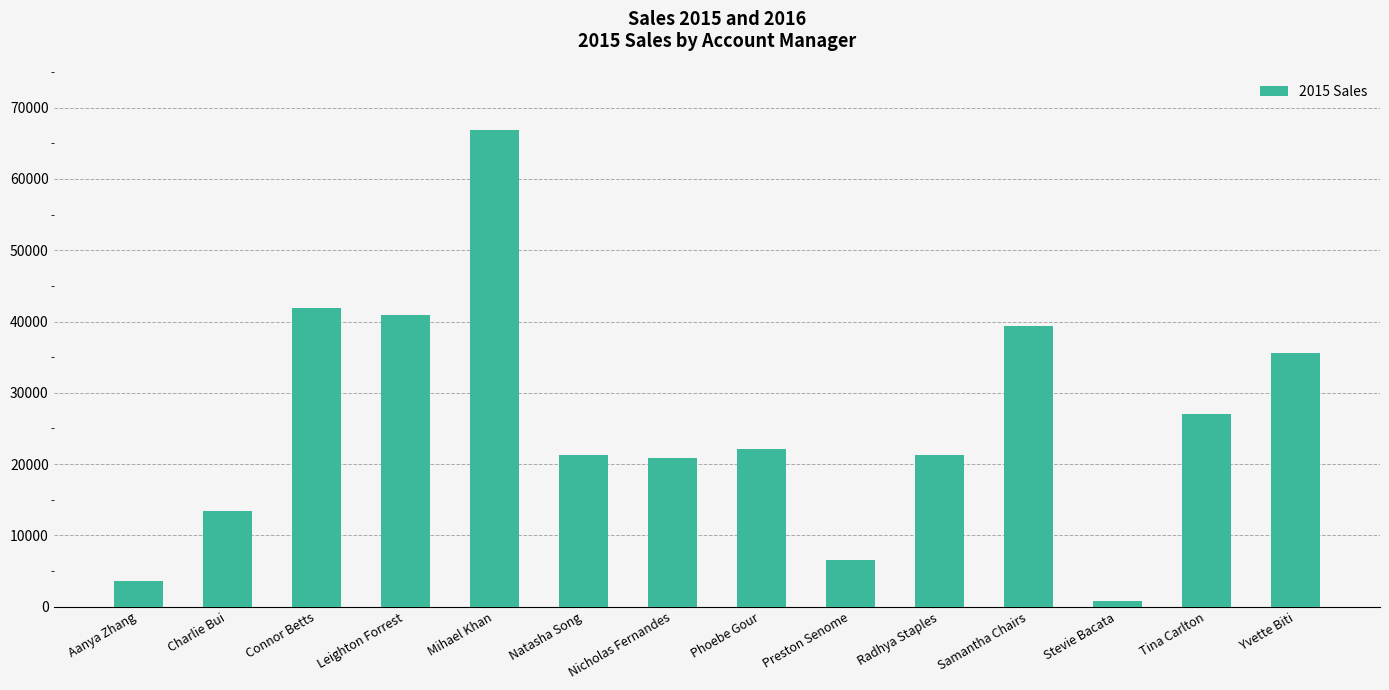

Does the chart contain any negative values?

No